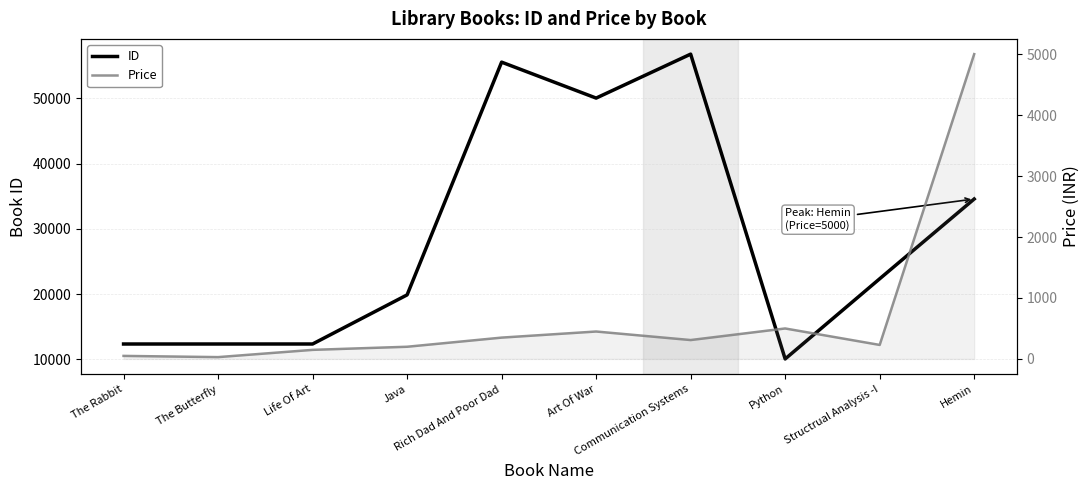

Which series has the widest spread of values?

ID